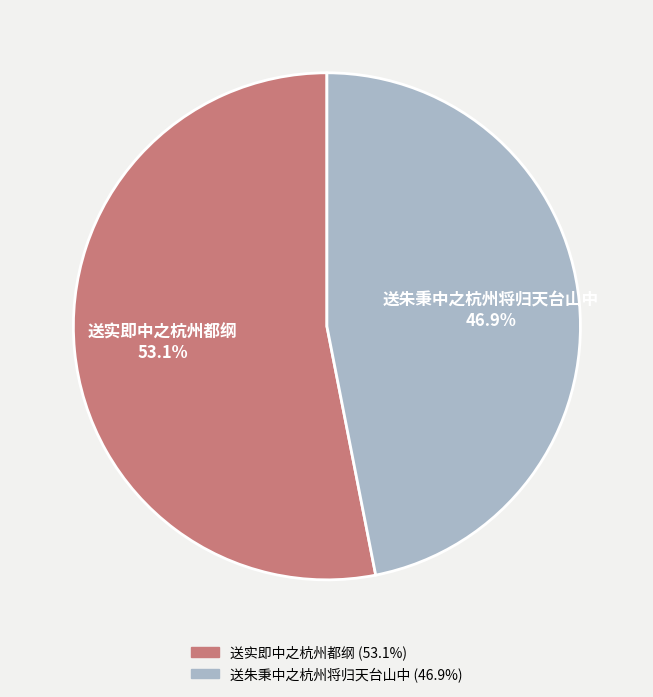

To the nearest percent, what is the difference between the largest and smallest slice percentages?

6%